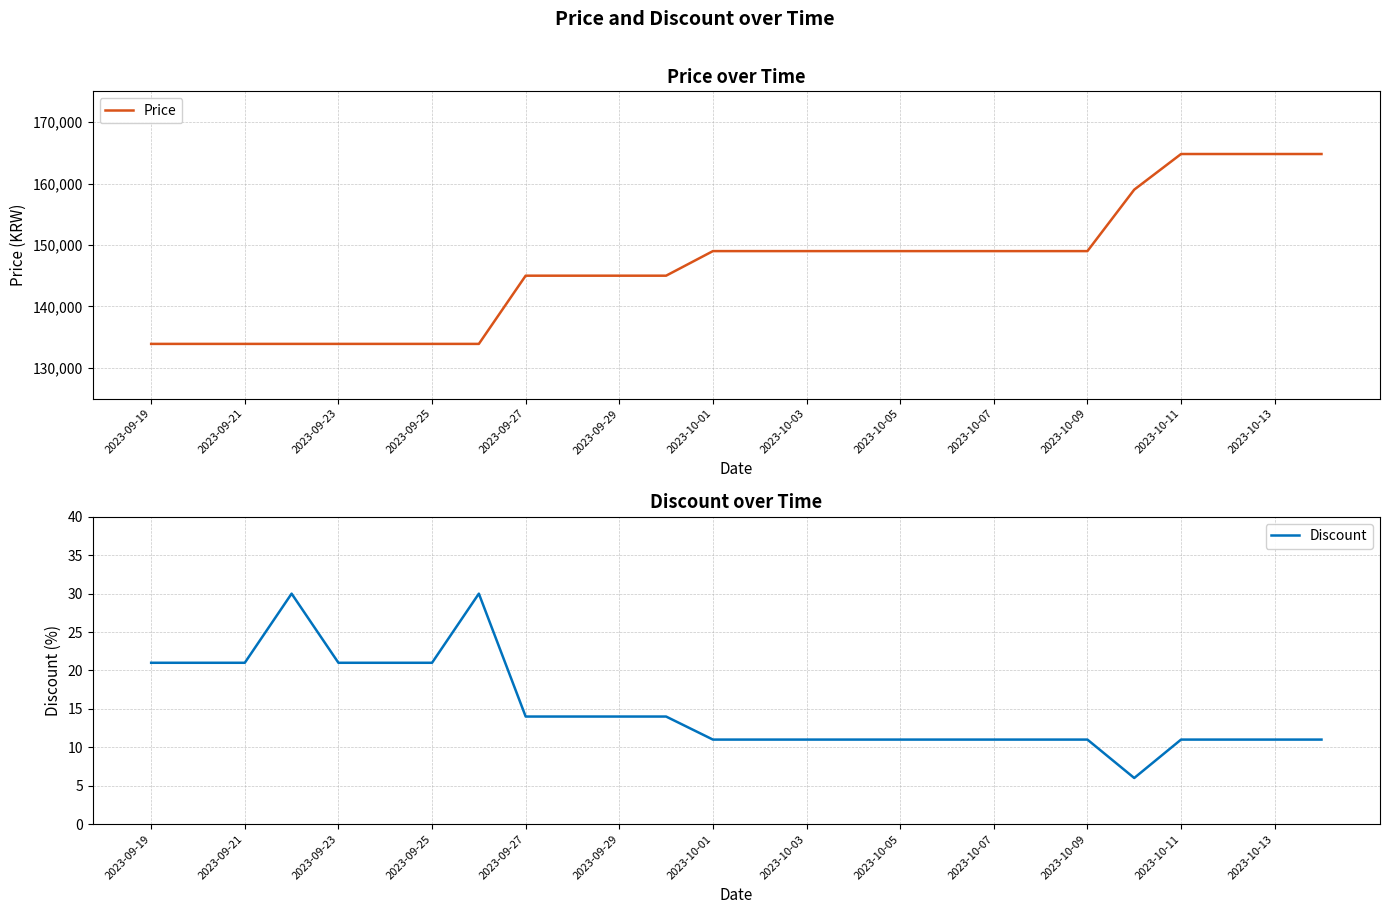

The value of Price at 2023-10-05 is 53289. True or false?

False